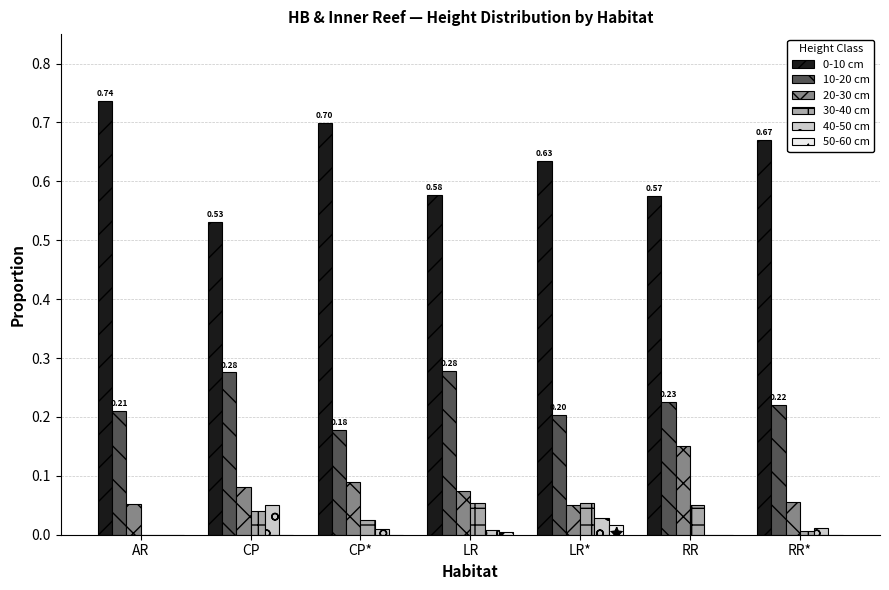

What is the sum of all 0-10 cm values?

4.4